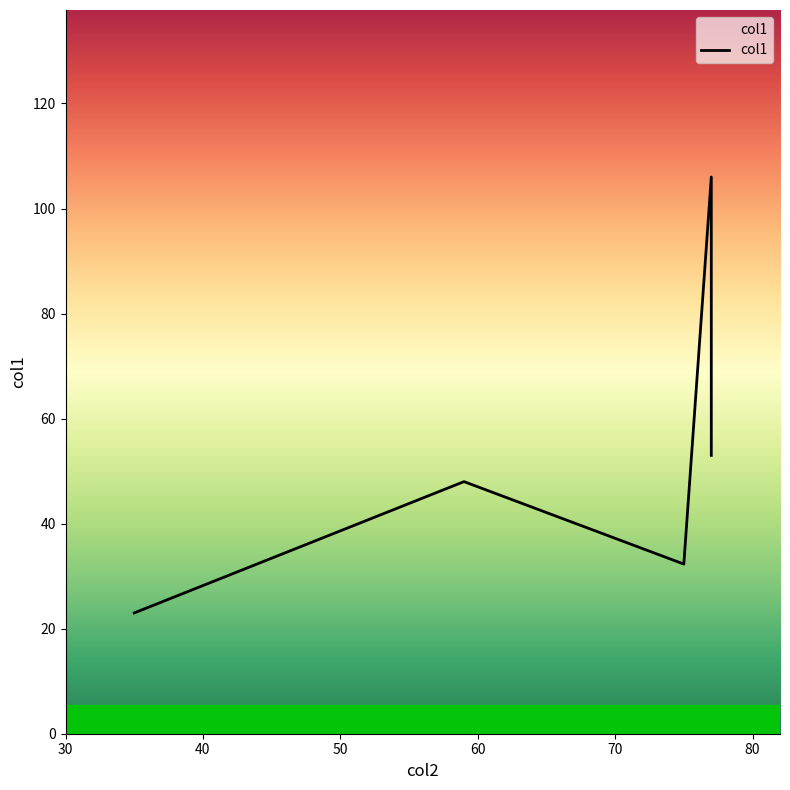

How many series are shown in this chart?

1